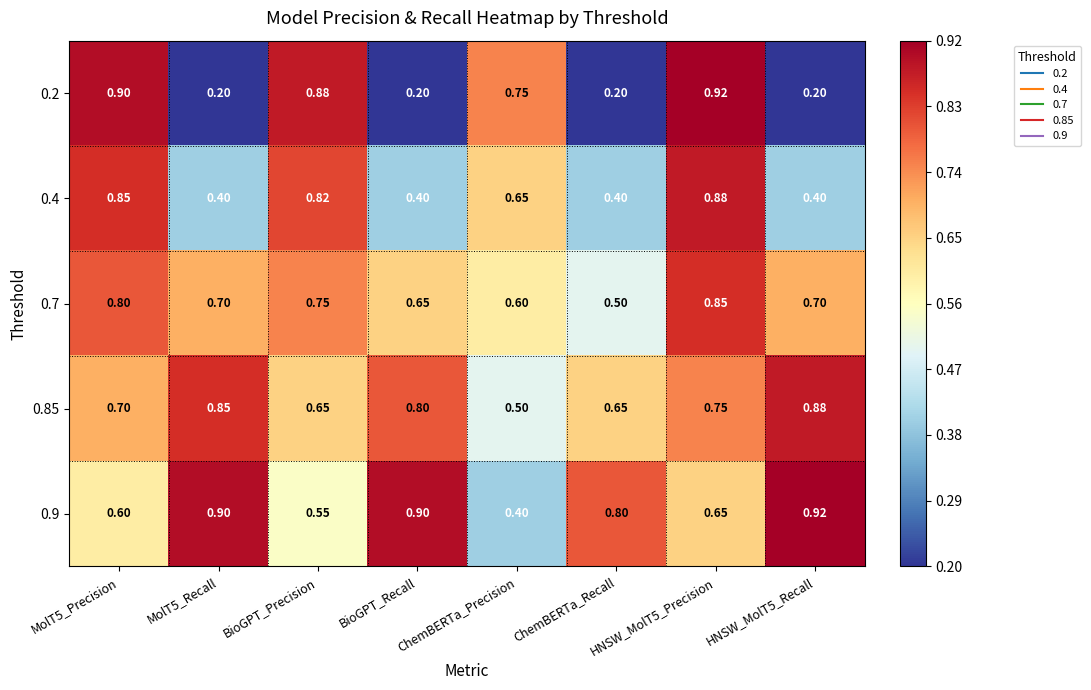

Is the value of 0.7 at MolT5_Recall greater than the value of 0.2 at BioGPT_Precision?

No